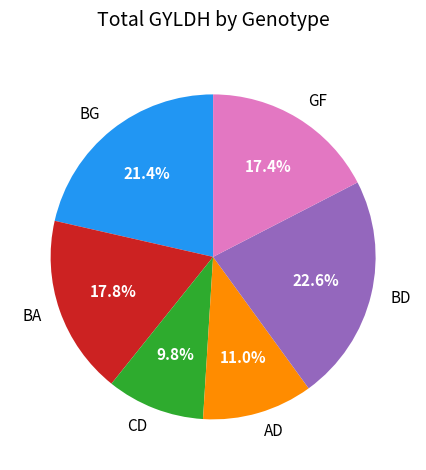

Which has a higher value, BD or CD?

BD